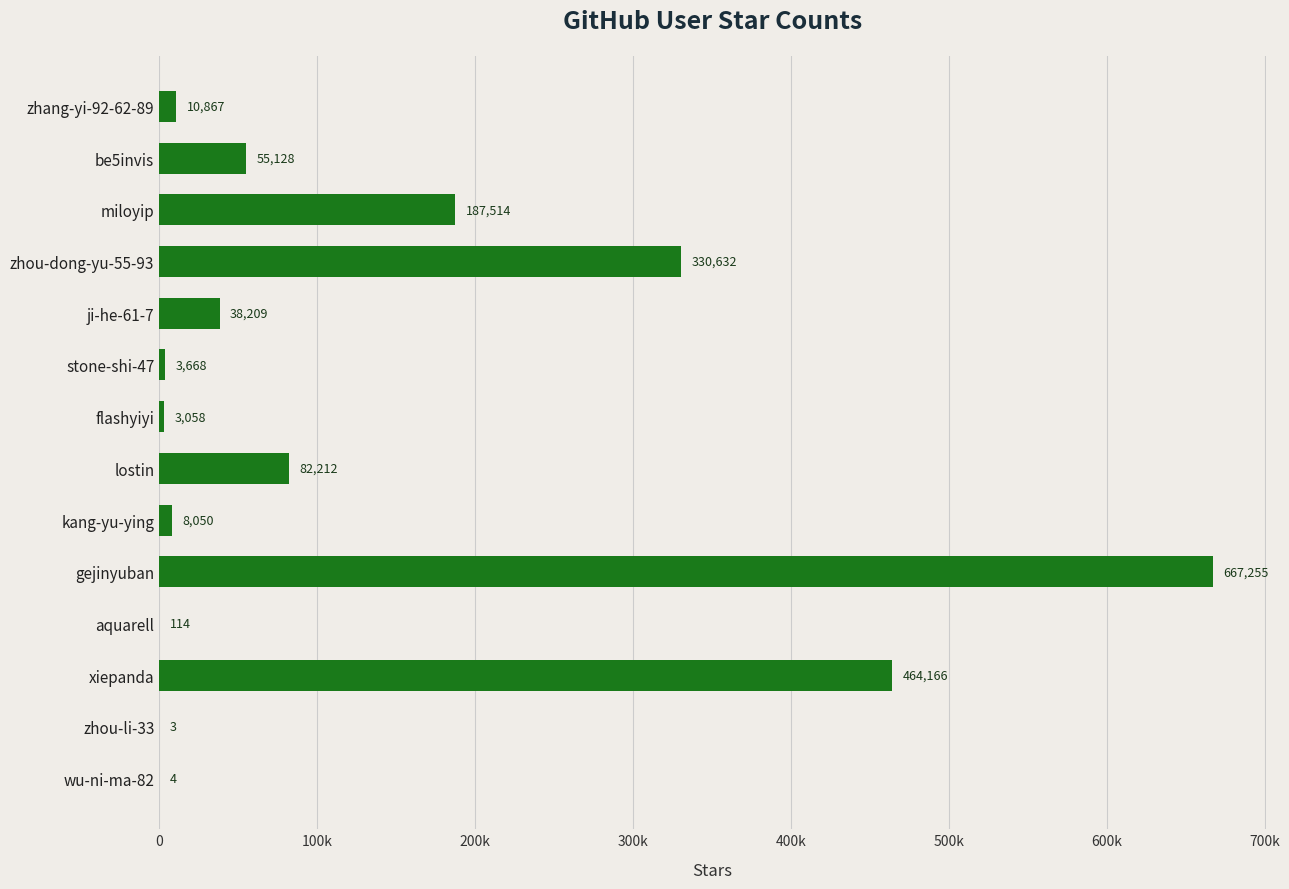

Are the bars horizontal?

Yes